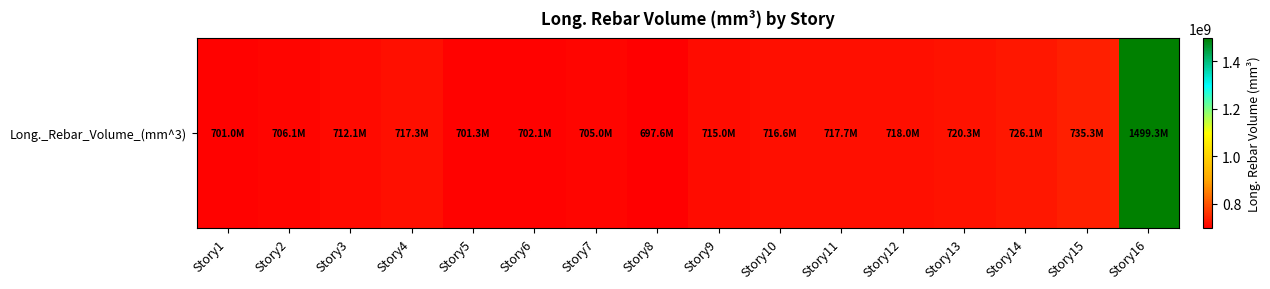

The chart shows a value of 459410624.8 at Story8. True or false?

False